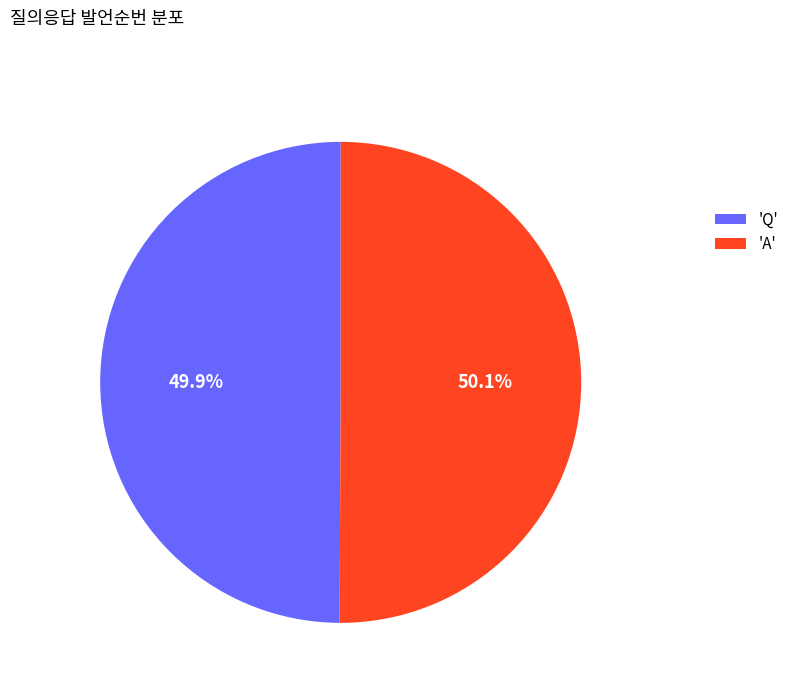

Combined, do 'A' and 'Q' account for over 50%?

Yes